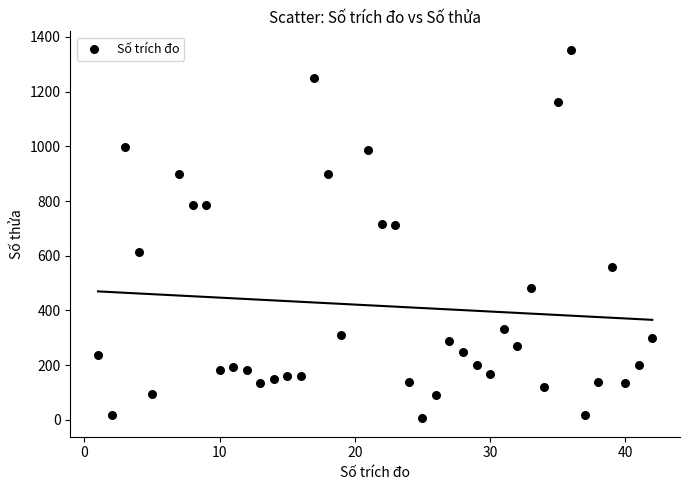

What is the range of X values (max minus min)?

41